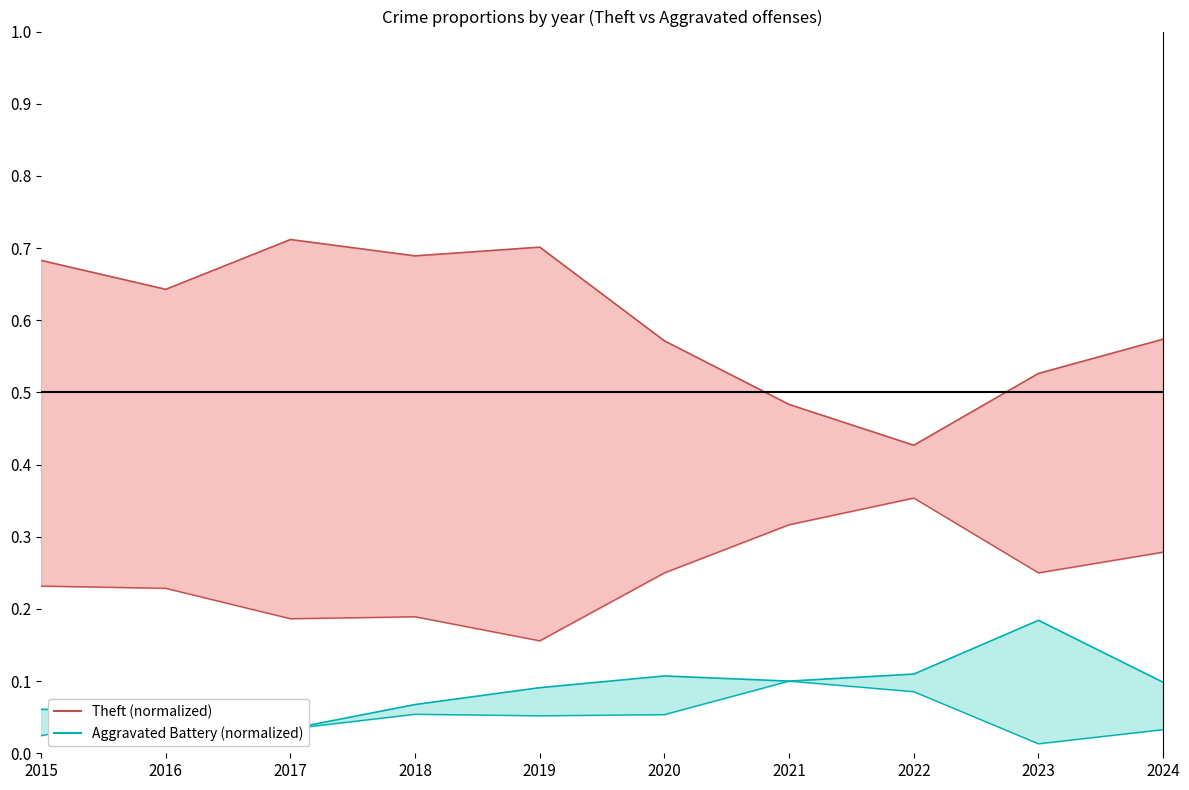

What is the average value of the Aggravated Battery series?

0.1